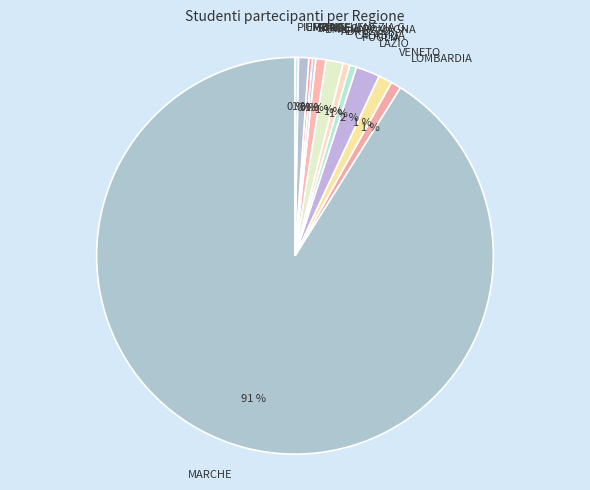

How many slices are in this pie chart?

12